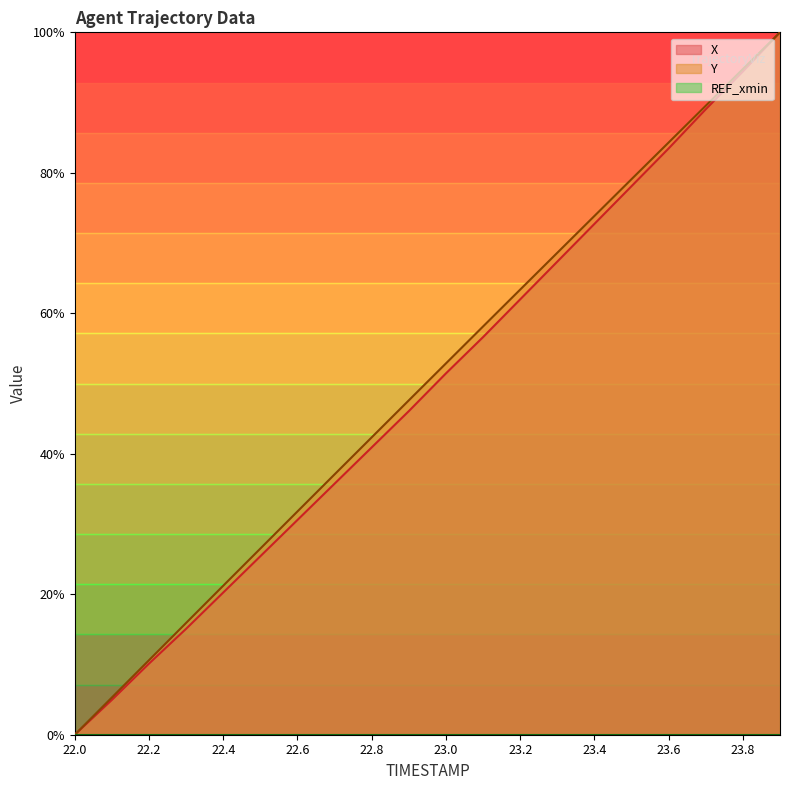

How many values in the X series exceed 0?

19